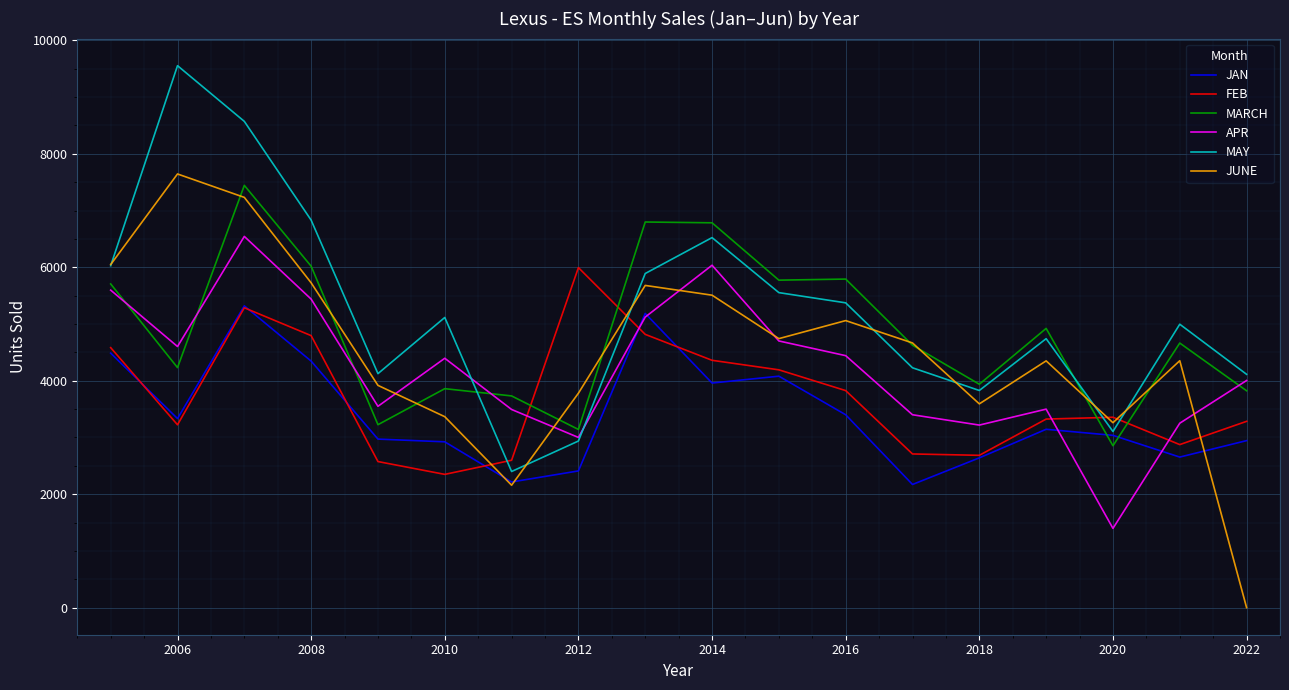

What is the maximum value for JAN?

5320